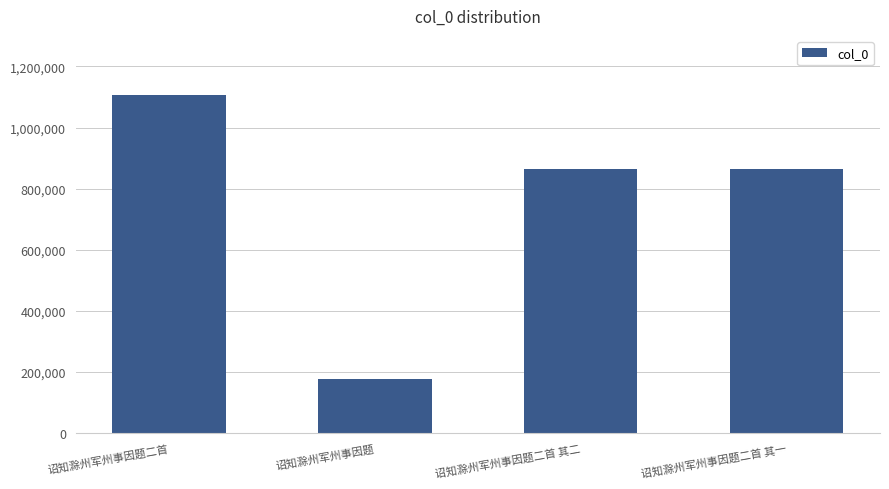

Does the chart contain stacked bars?

No